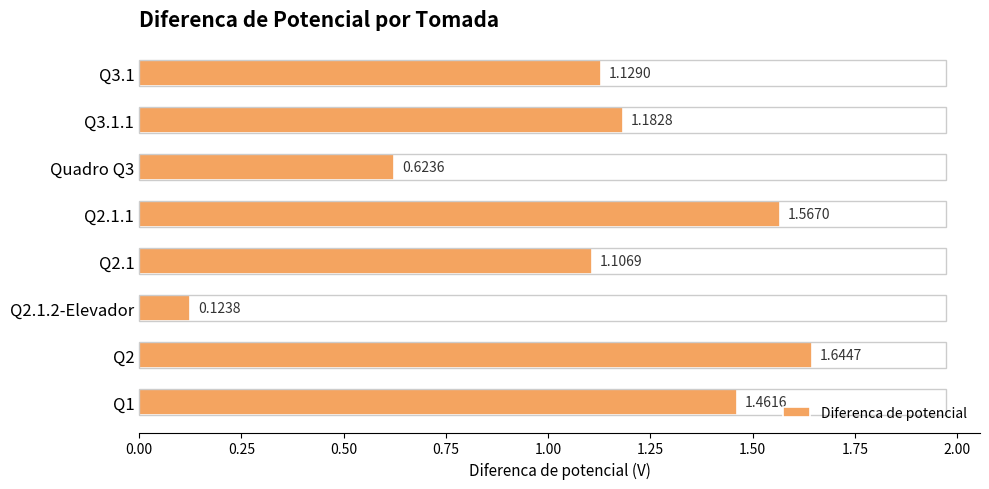

What is the change in value from Q3.1 to Q3.1.1?

+0.1